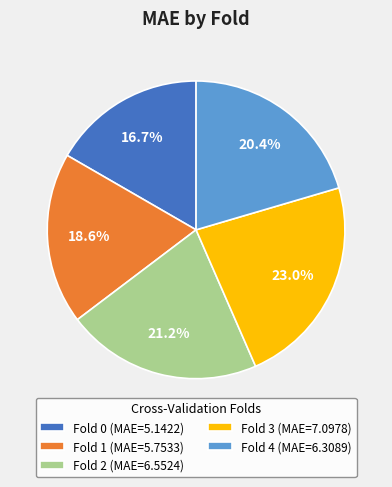

Rank the categories by value from highest to lowest.

Fold 3, Fold 2, Fold 4, Fold 1, Fold 0